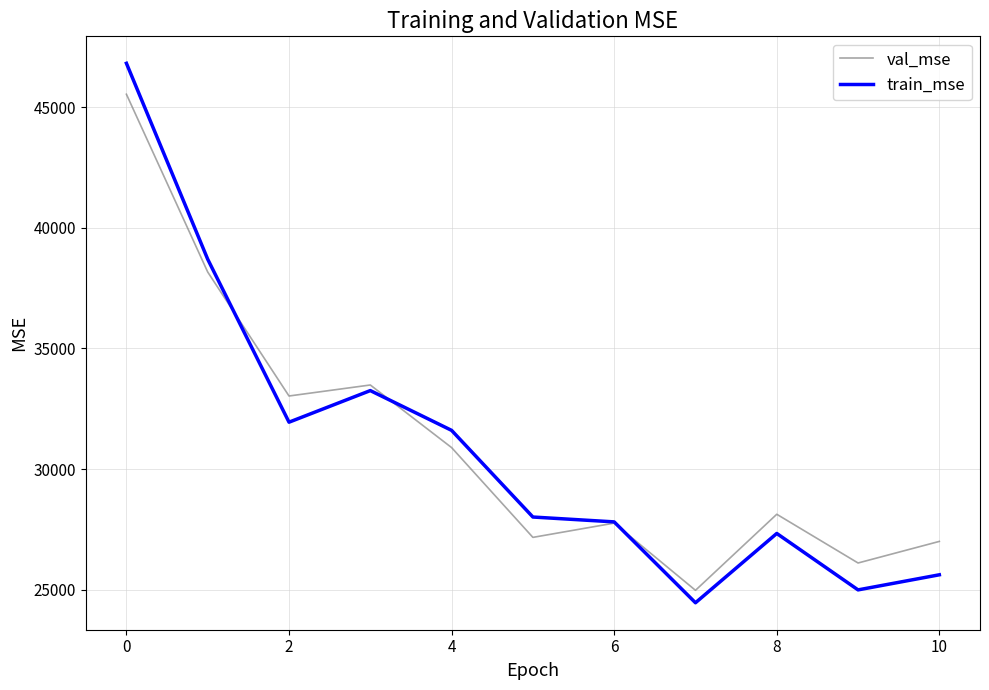

Which series has the largest range (max minus min)?

train_mse